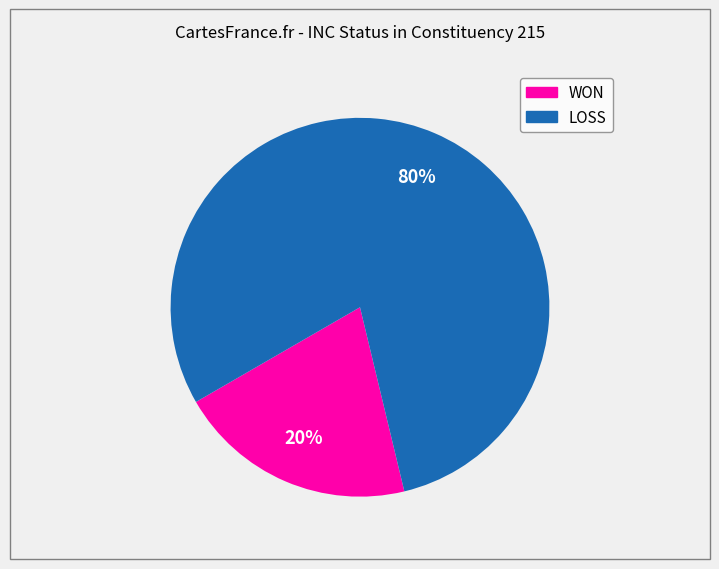

To the nearest percent, what portion does LOSS represent?

80%